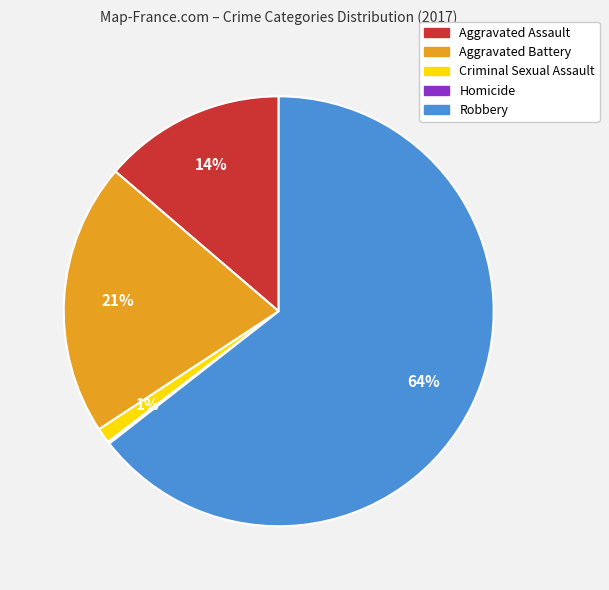

Between Criminal Sexual Assault and Aggravated Battery, which is larger?

Aggravated Battery